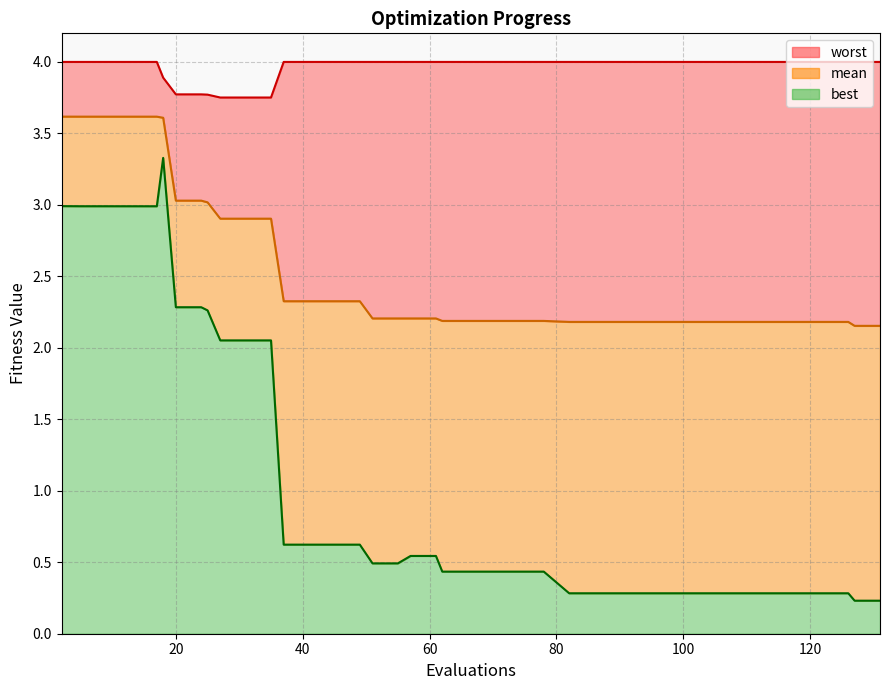

True or false: mean and worst intersect in this chart.

False